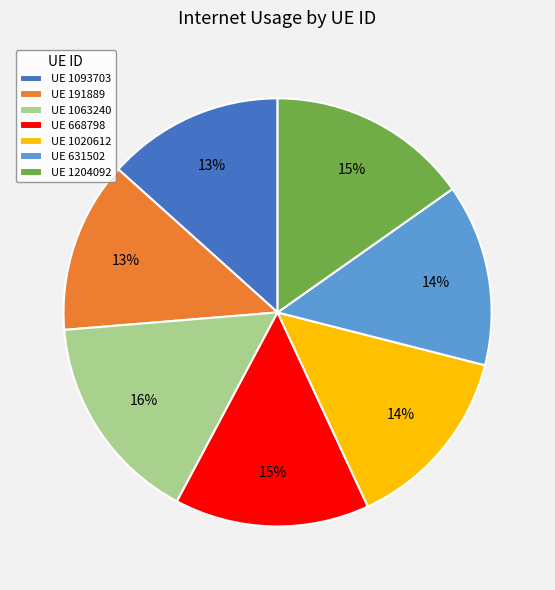

Which slice is the largest?

UE 1063240